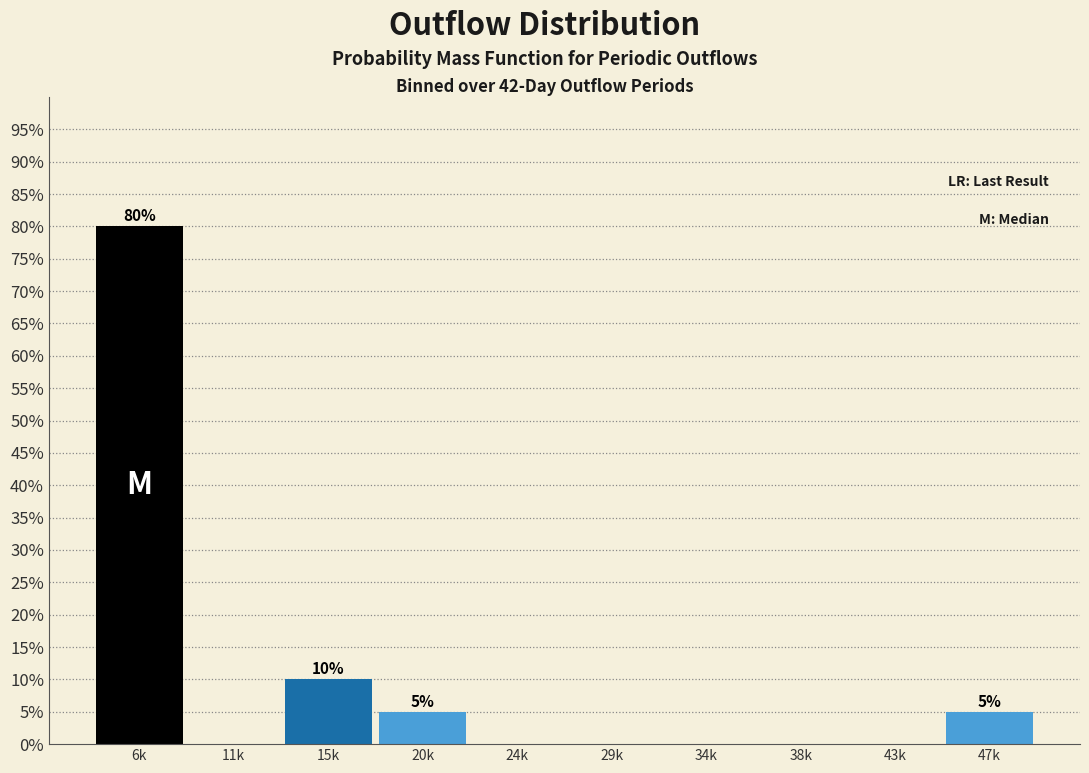

Reading left to right, what are all the values shown in this chart?

6k=80	11k=0	15k=10	20k=5	24k=0	29k=0	34k=0	38k=0	43k=0	47k=5